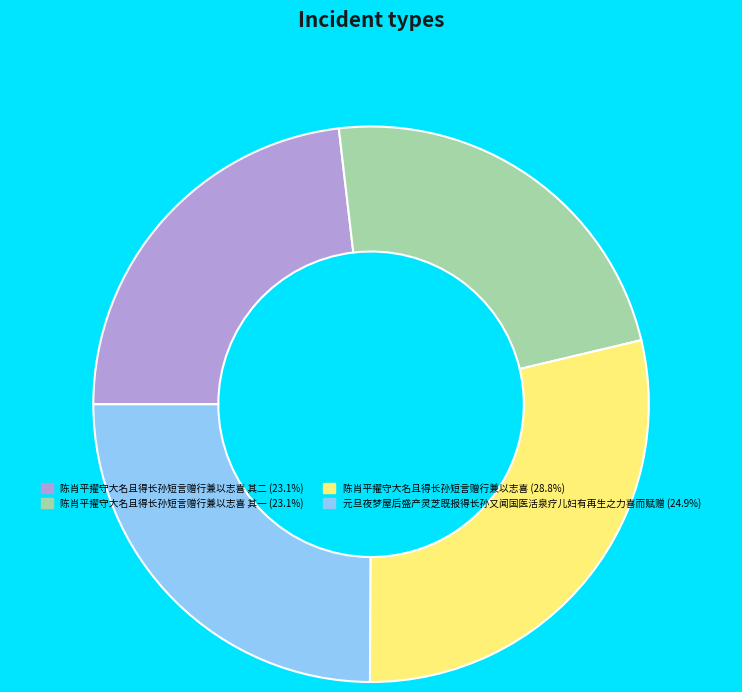

Do 陈肖平擢守大名且得长孙短言赠行兼以志喜 其一 (23.1%) and 元旦夜梦屋后盛产灵芝既报得长孙又闻国医活泉疗儿妇有再生之力喜而赋赠 (24.9%) together represent more than half of the pie?

No